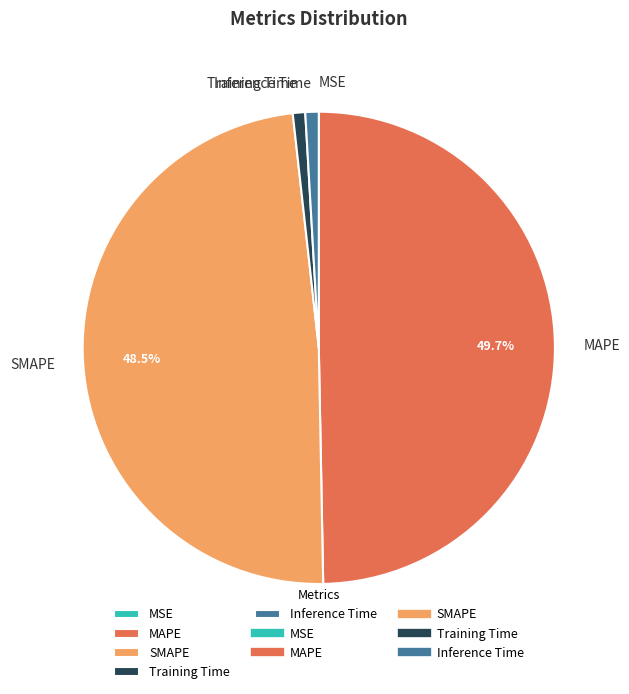

Does Inference Time account for over 50% of the chart?

No